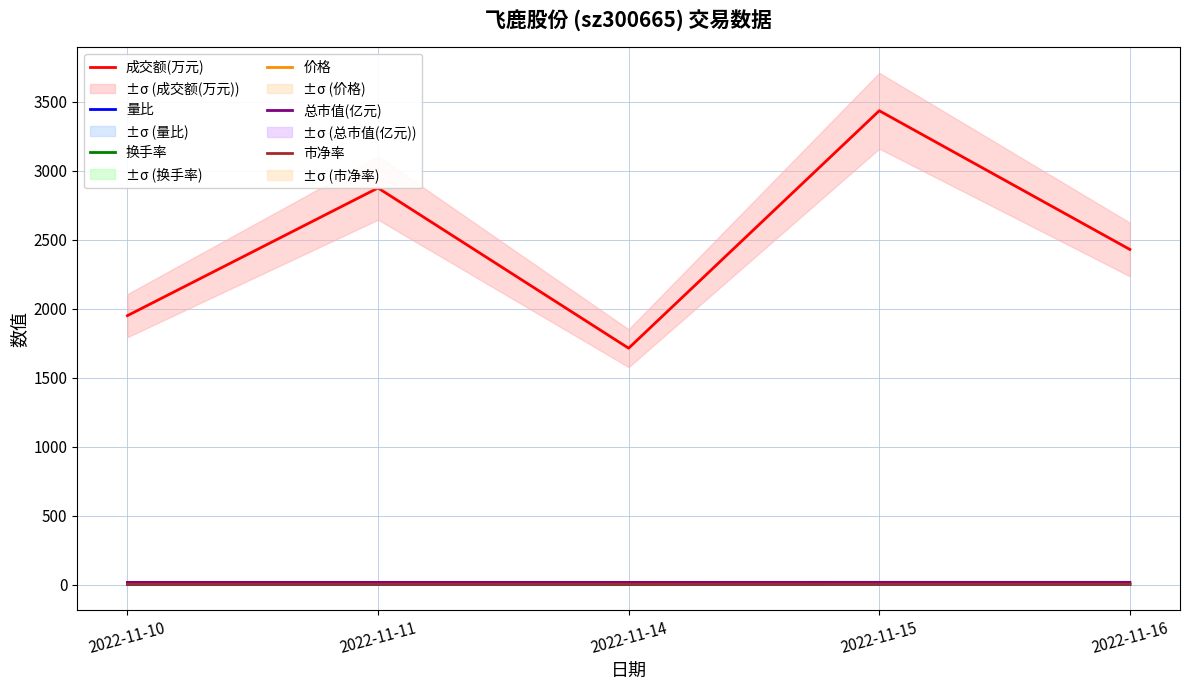

What is the minimum value for 总市值(亿元)?

15.6